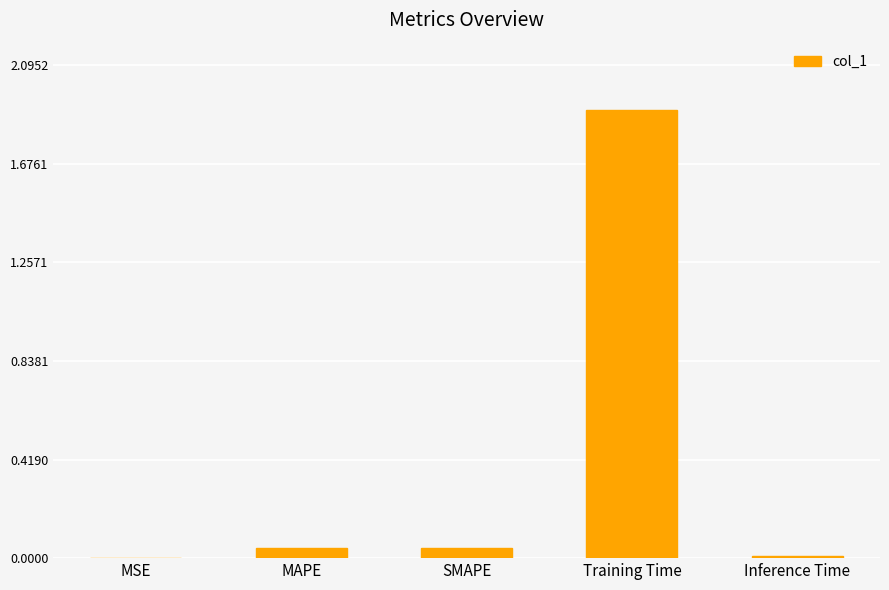

What is the sum of all values?

2.0